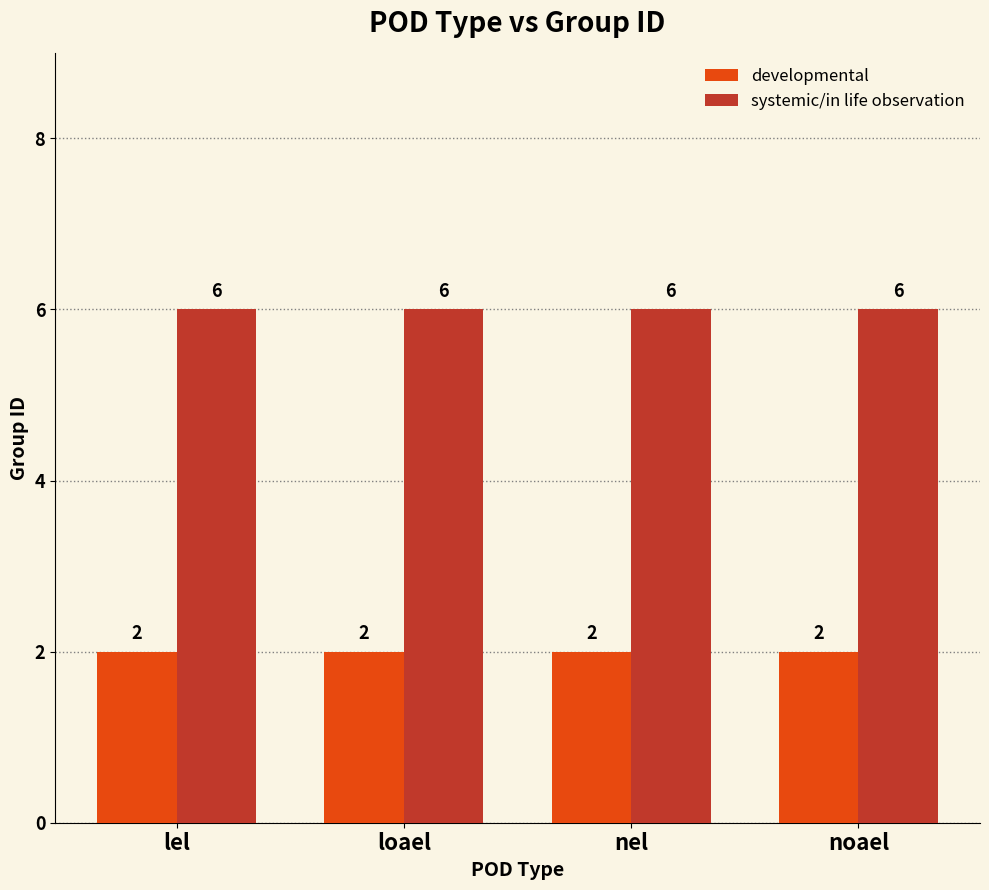

Reading left to right, extract all data points from this chart.

developmental: 2	2	2	2
systemic/in life observation: 6	6	6	6